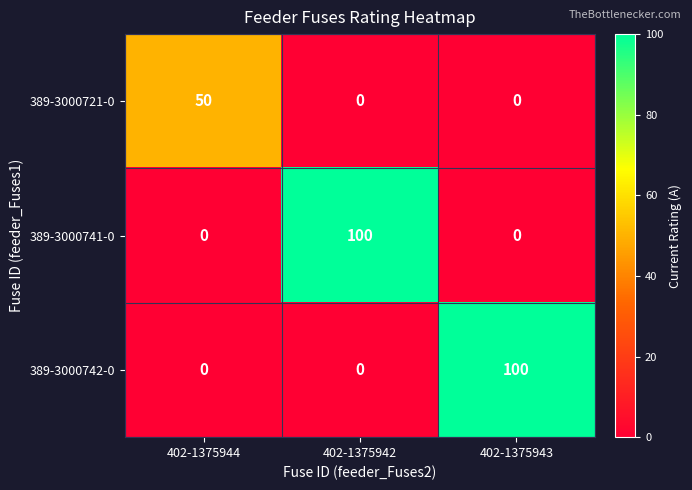

What is the total value across all series at 402-1375942?

100